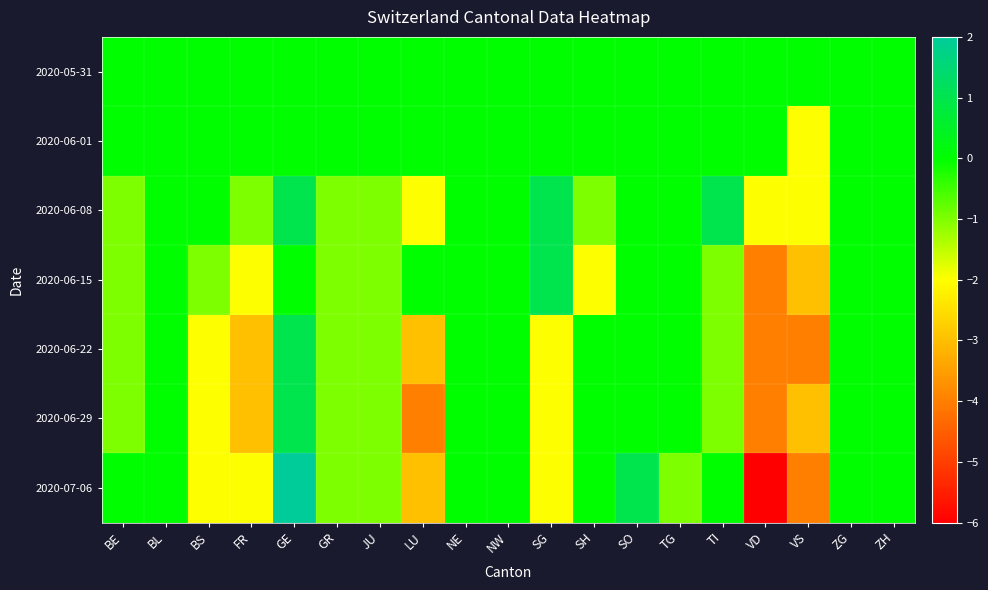

Which series changed the most between SG and VD?

2020-06-15